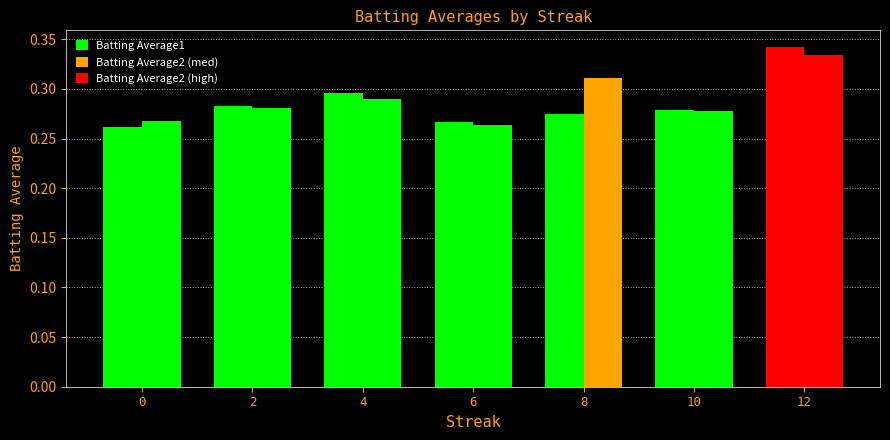

Count the number of data series in this chart.

2